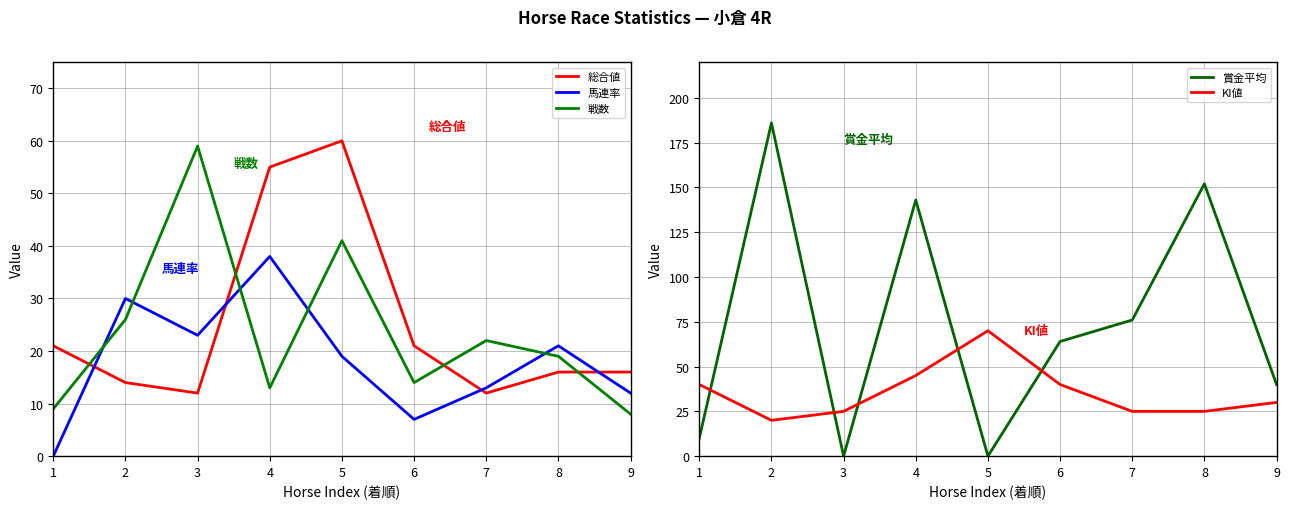

What is the average value of the 総合値 series?

25